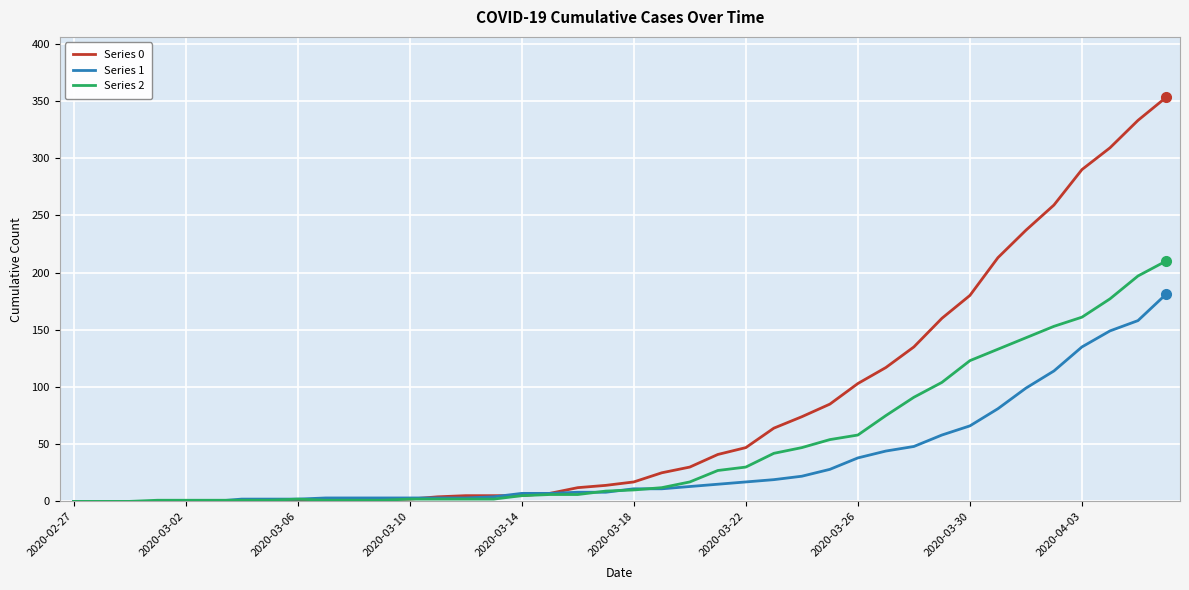

What is the sum of all Series 1 values?

1365